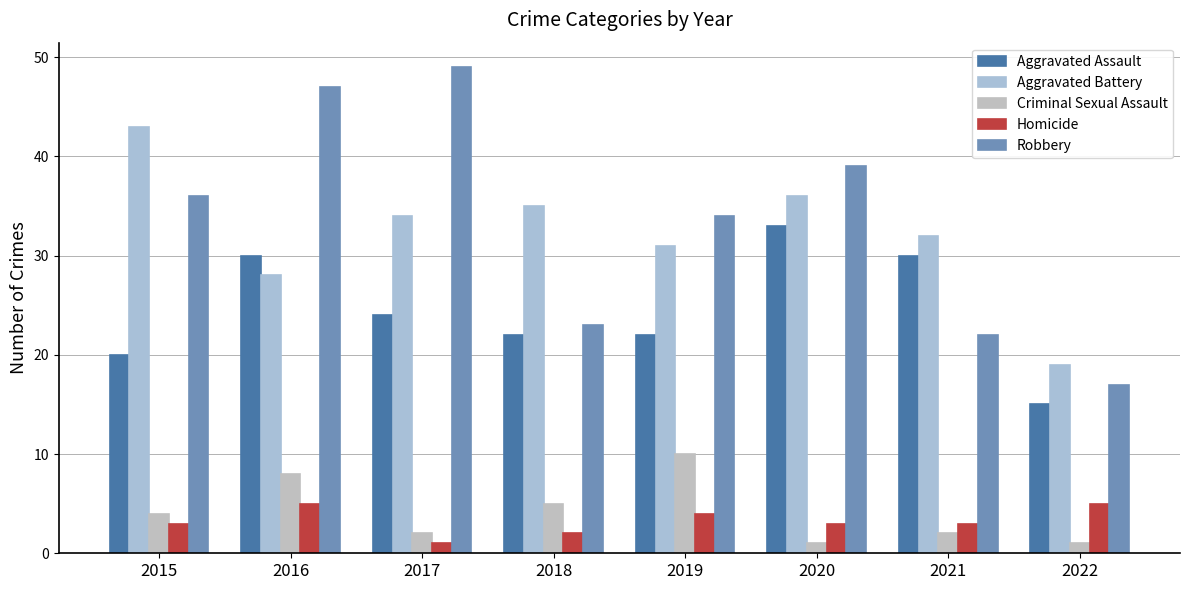

What is the sum of all Robbery values?

267